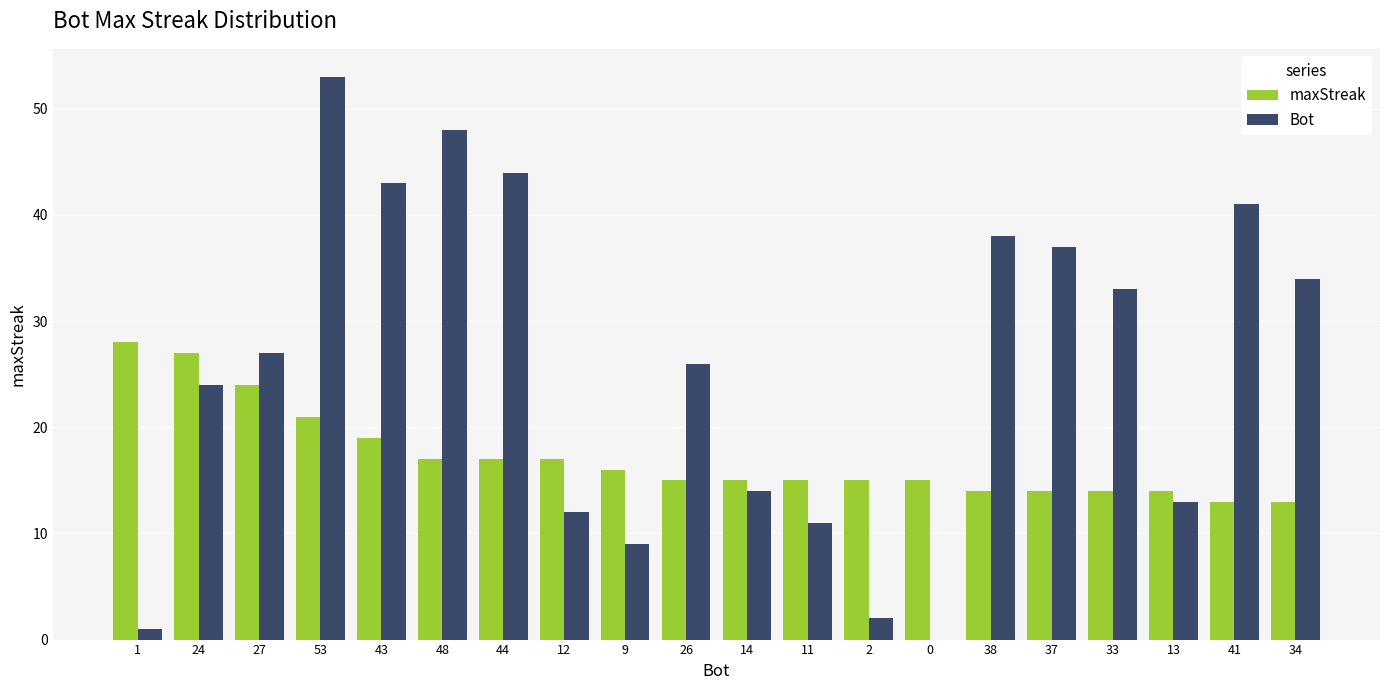

Which series changed the most between 53 and 44?

Bot